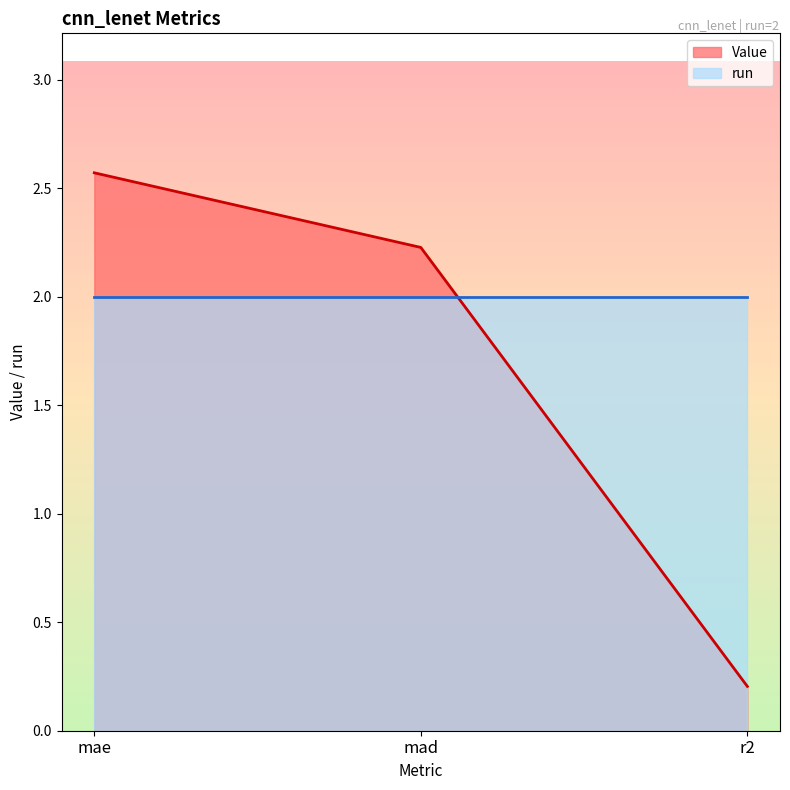

Approximately how many times larger is the value at mae compared to mad?

1.2